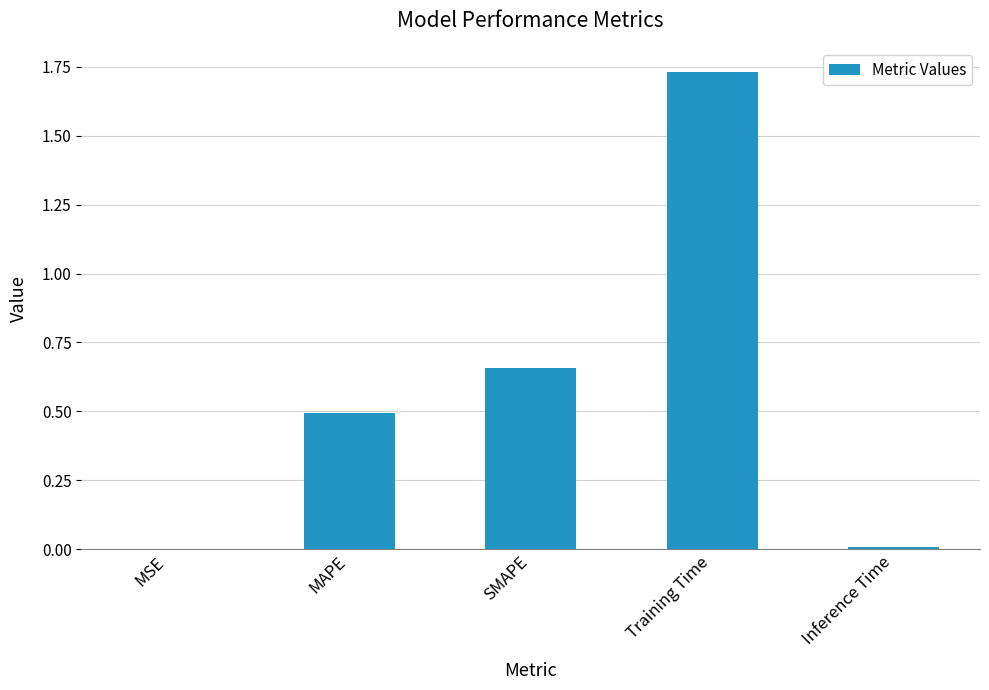

Does the chart contain stacked bars?

No